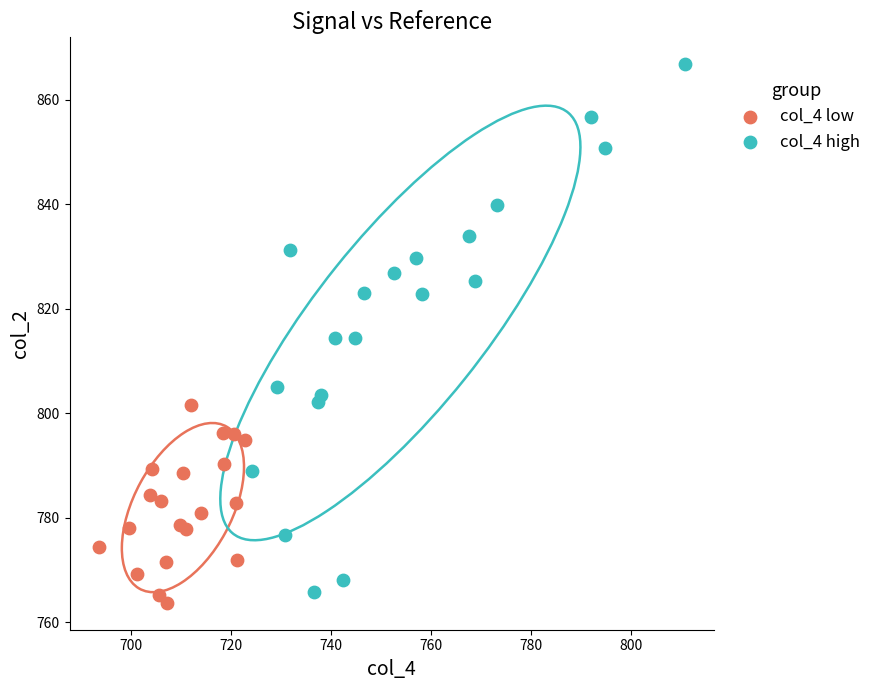

Which series has the widest spread of Y values?

col_4 high